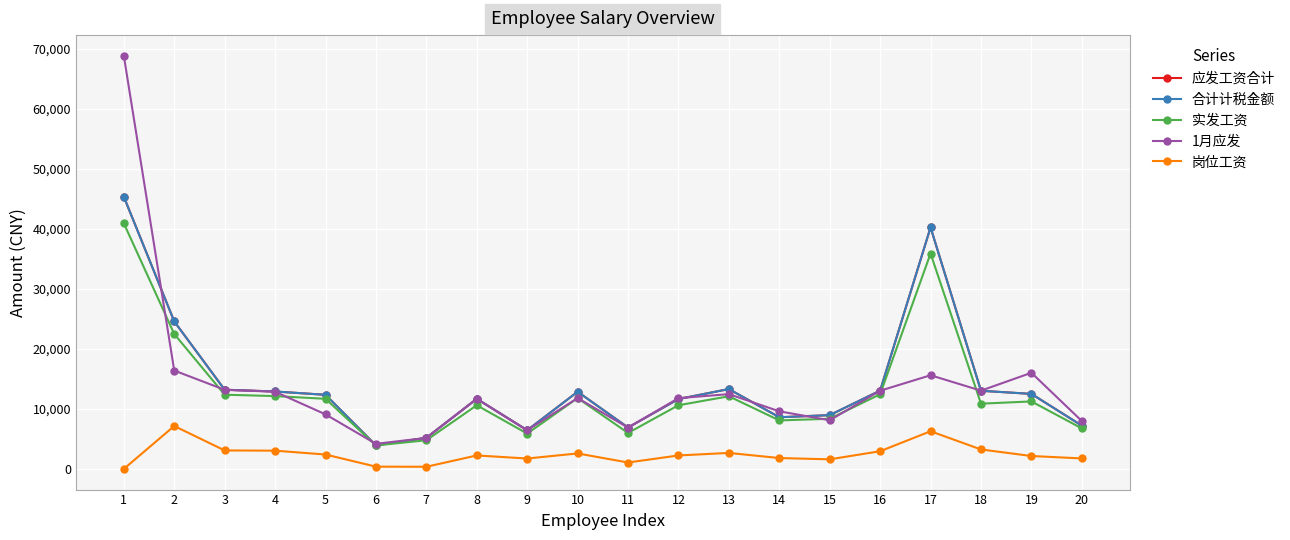

Does the chart have visible grid lines?

Yes